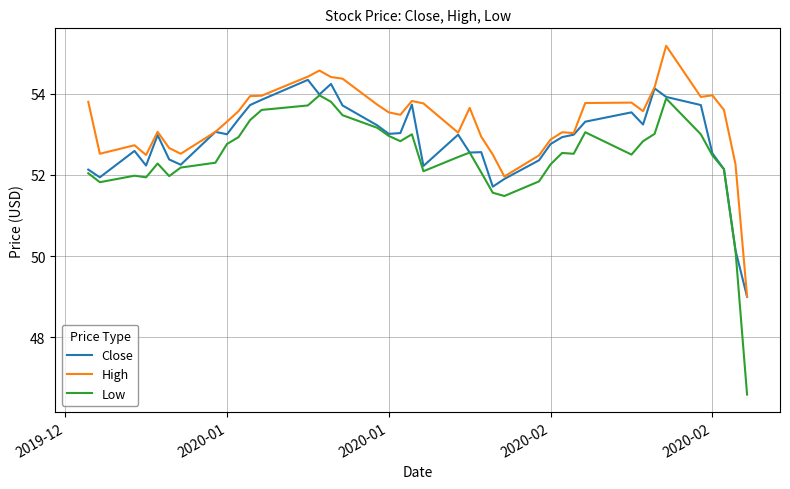

What is the smallest value displayed?

46.6